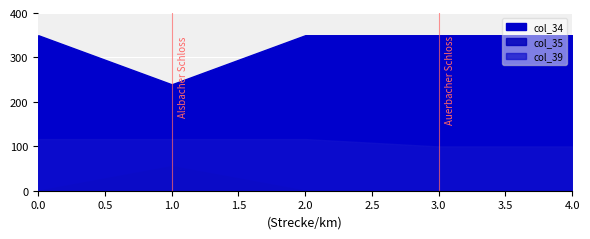

How many data points does each series have?

5